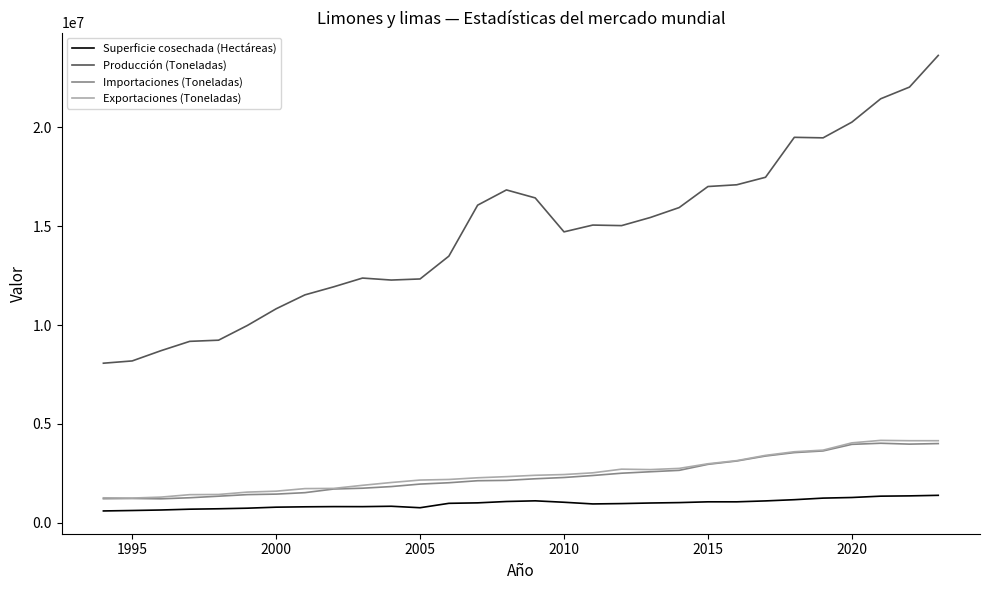

What is the sum of all Importaciones (Toneladas) values?

71466354.3